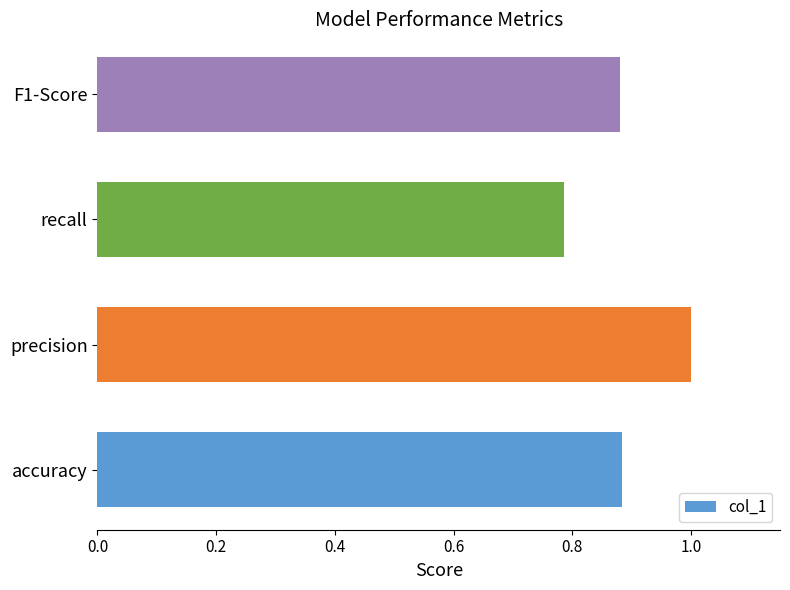

Which category has the highest value across all series?

precision